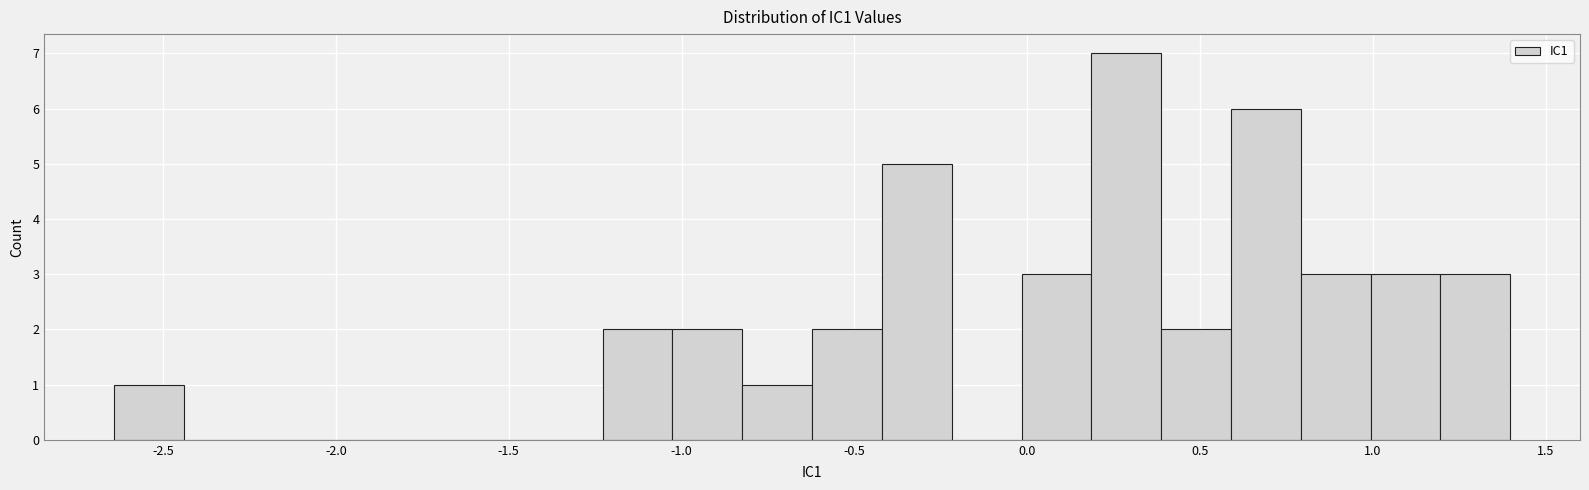

Reading left to right, list every bar in this chart as the range it spans on the x-axis followed by its height. Neither the bar edges nor the heights are printed on the chart, so give them approximately, as read against the axes.

-2.65 to -2.45: 1
-2.45 to -2.25: 0
-2.25 to -2.05: 0
-2.05 to -1.85: 0
-1.85 to -1.65: 0
-1.65 to -1.45: 0
-1.45 to -1.25: 0
-1.25 to -1.05: 2
-1.05 to -0.80: 2
-0.80 to -0.60: 1
-0.60 to -0.40: 2
-0.40 to -0.20: 5
-0.20 to 0.00: 0
0.00 to 0.20: 3
0.20 to 0.40: 7
0.40 to 0.60: 2
0.60 to 0.80: 6
0.80 to 1.00: 3
1.00 to 1.20: 3
1.20 to 1.40: 3